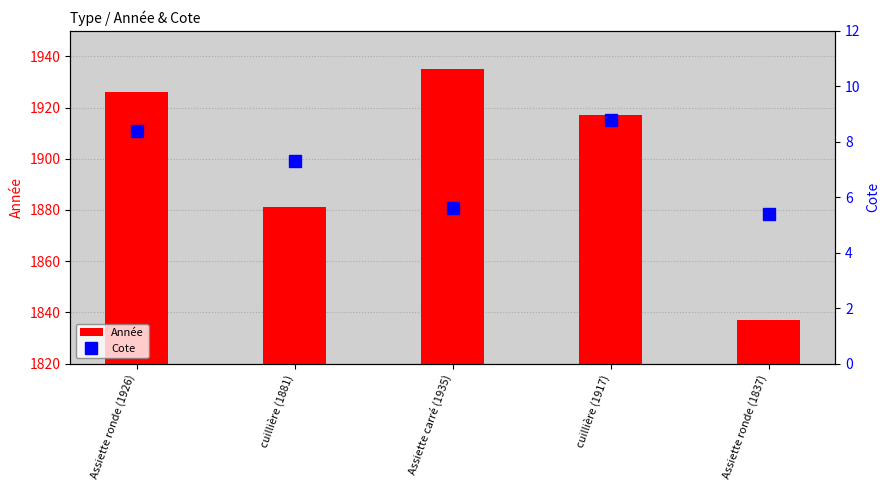

What is the difference between the highest and lowest values at Assiette carré (1935)?

1929.4